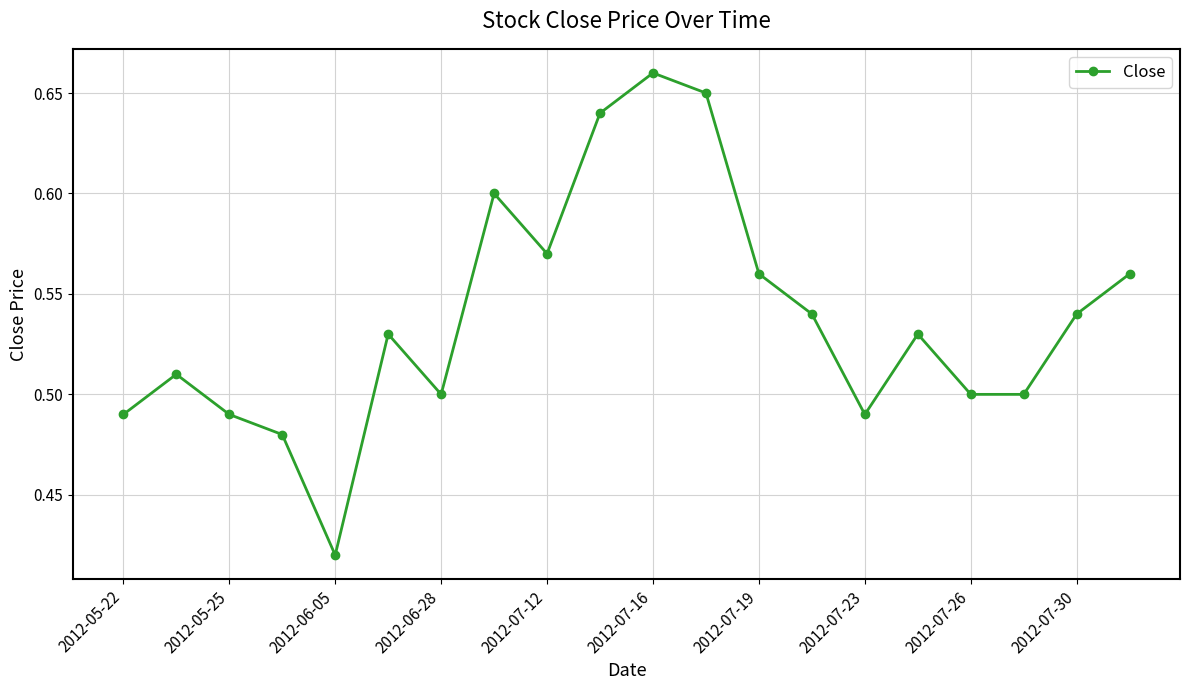

How many lines are shown in the chart?

1